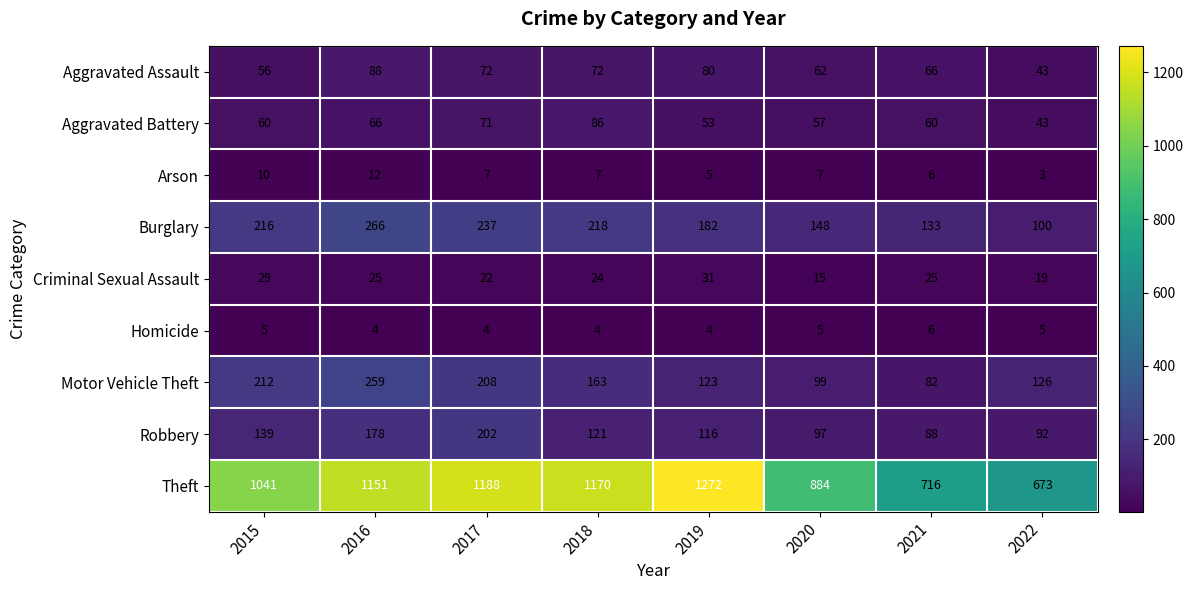

Which series has the largest total across all categories?

Theft